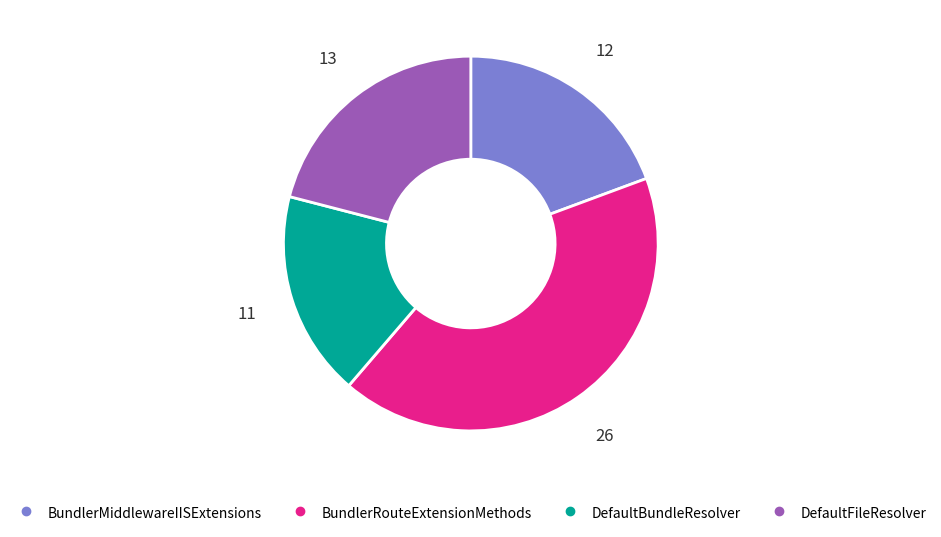

Rank the categories by value from lowest to highest.

DefaultBundleResolver, BundlerMiddlewareIISExtensions, DefaultFileResolver, BundlerRouteExtensionMethods